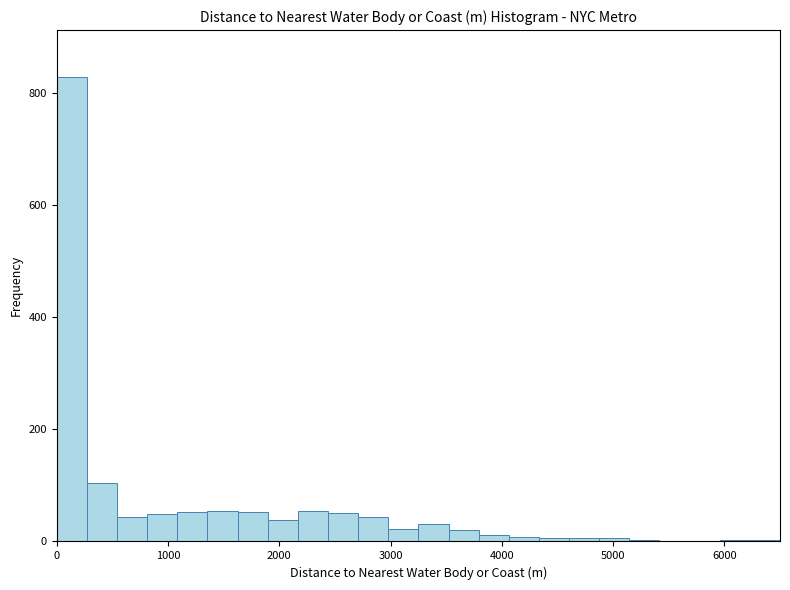

Around what value on the x-axis is the tallest bar? Give the approximate position of its centre, as read against the axis.

100